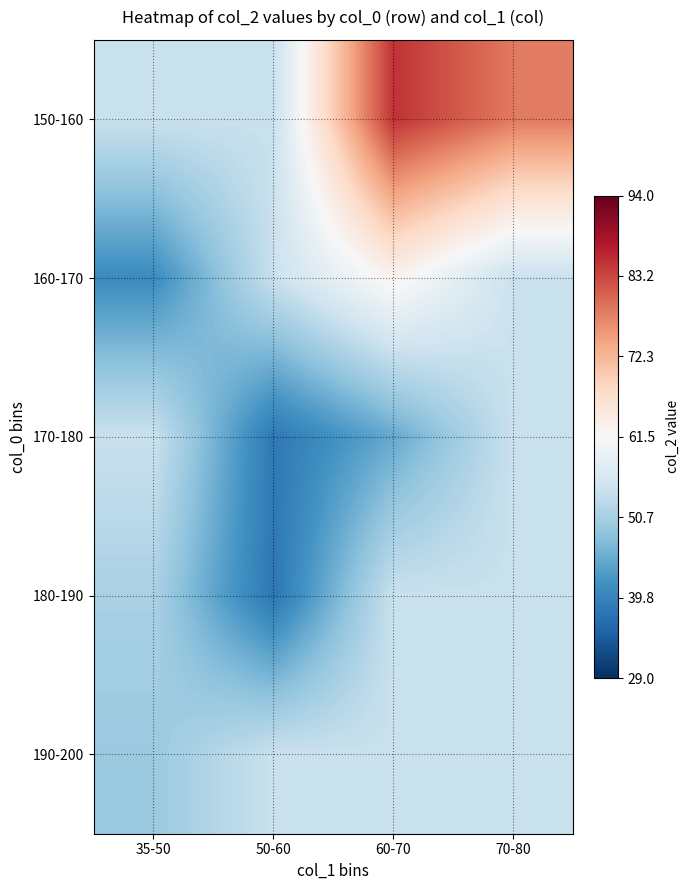

Count the number of data series in this chart.

5